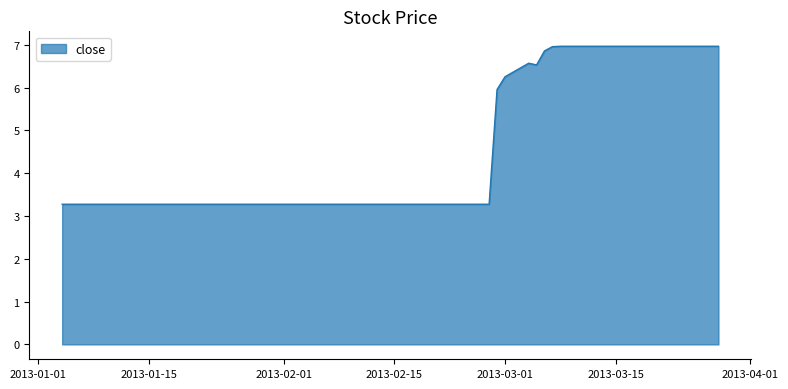

Reading left to right, transcribe all the data shown in this chart.

3.3	3.3	3.3	3.3	3.3	3.3	3.3	3.3	3.3	3.3	3.3	3.3	3.3	3.3	3.3	3.3	3.3	3.3	3.3	6.0	6.3	6.6	6.5	6.9	7.0	7.0	7.0	7.0	7.0	7.0	7.0	7.0	7.0	7.0	7.0	7.0	7.0	7.0	7.0	7.0